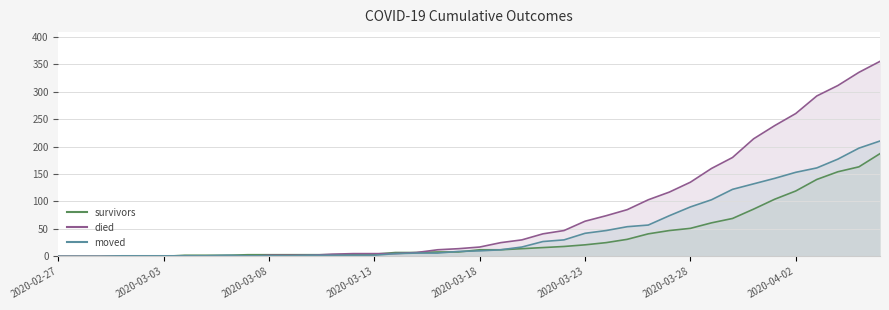

The survivors series shows 1 at 2020-03-08. True or false?

False